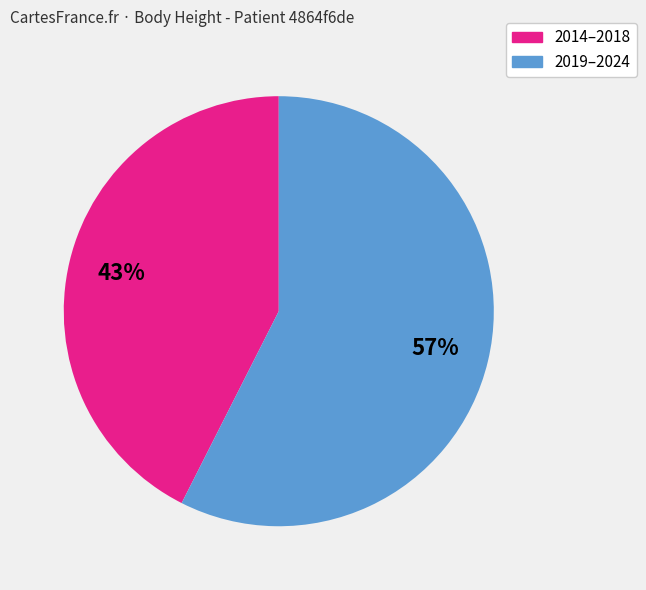

To the nearest percent, what is the average slice percentage?

50%